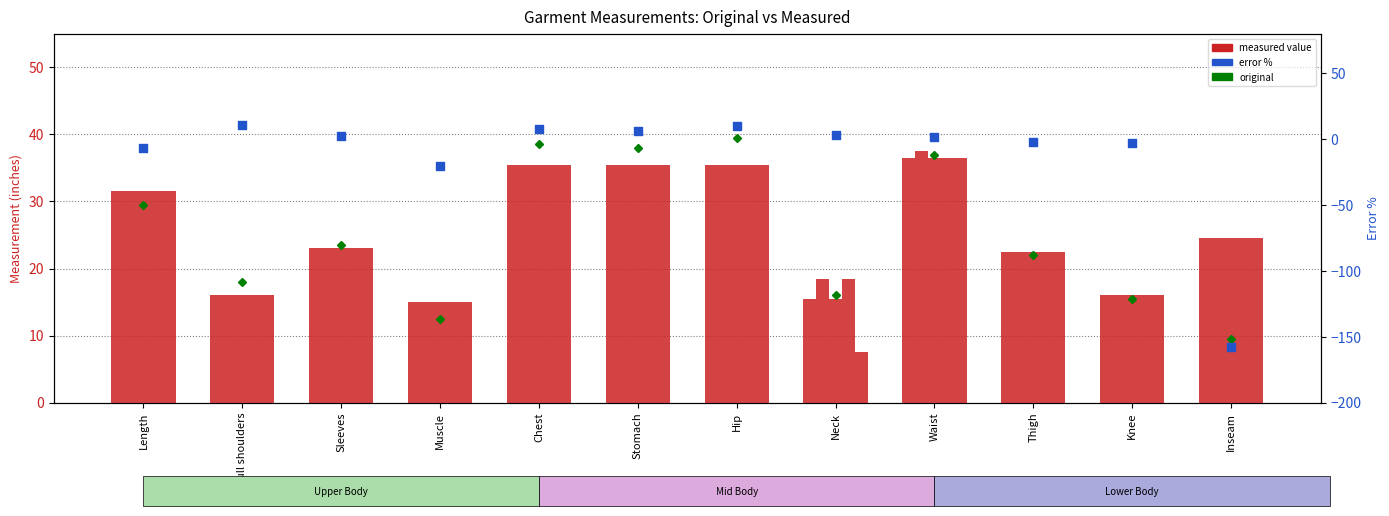

Which series has the largest total across all categories?

measured value